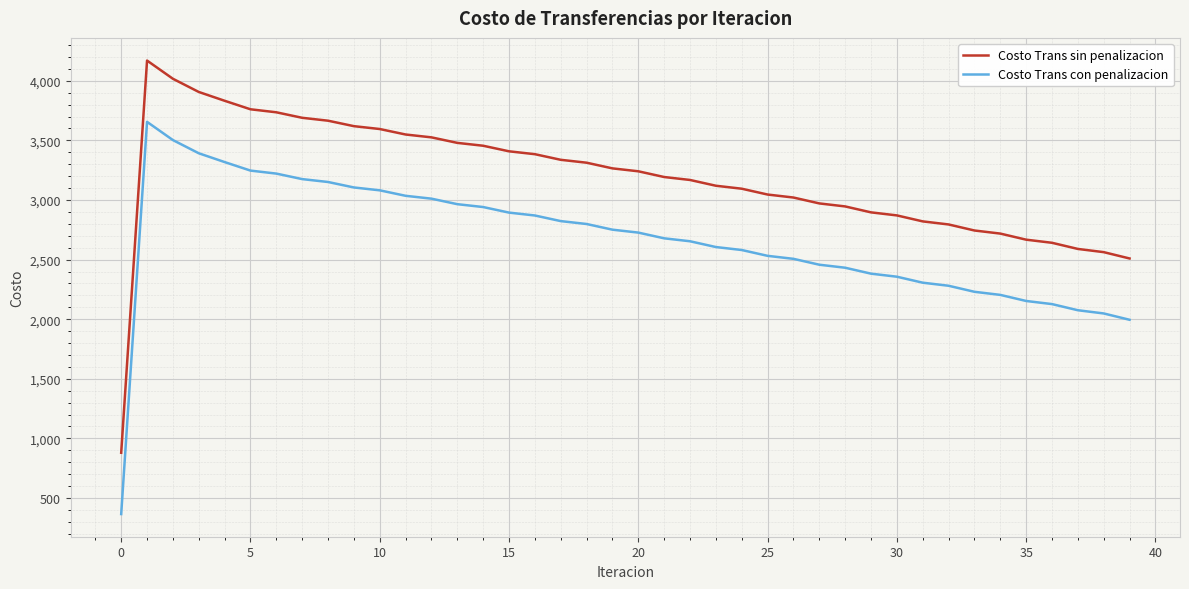

True or false: Costo Trans con penalizacion and Costo Trans sin penalizacion intersect in this chart.

False